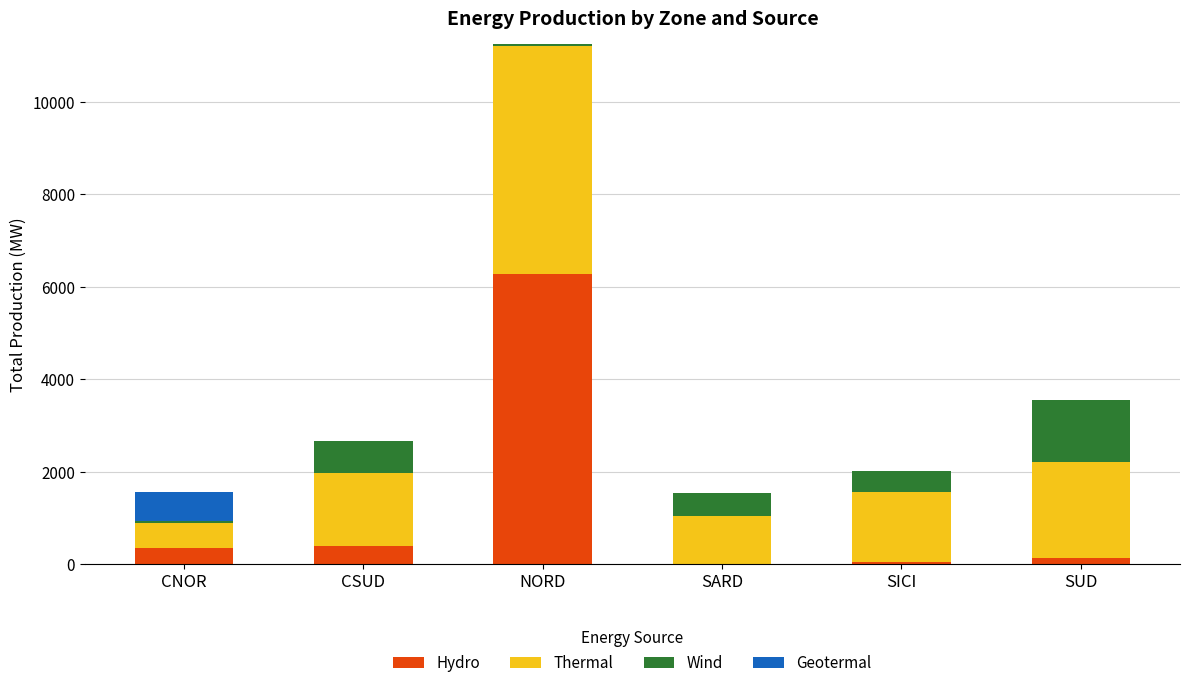

At which category is the sum across all series the highest?

NORD